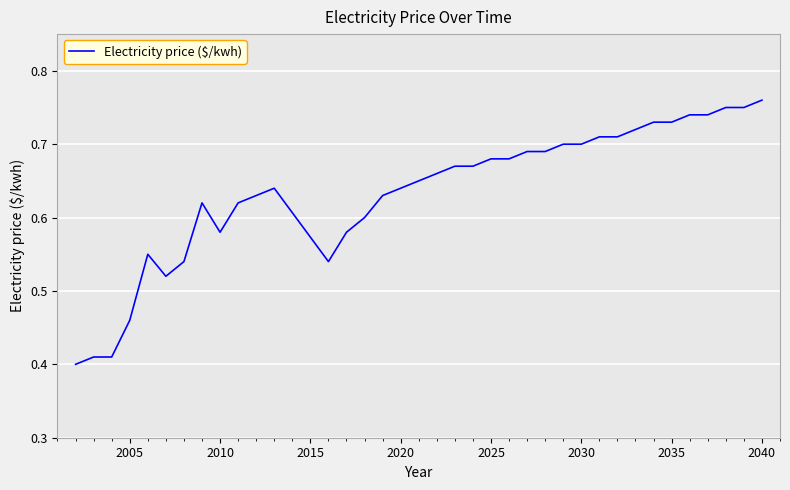

True or false: there are more than 1 points higher than both neighbors.

True